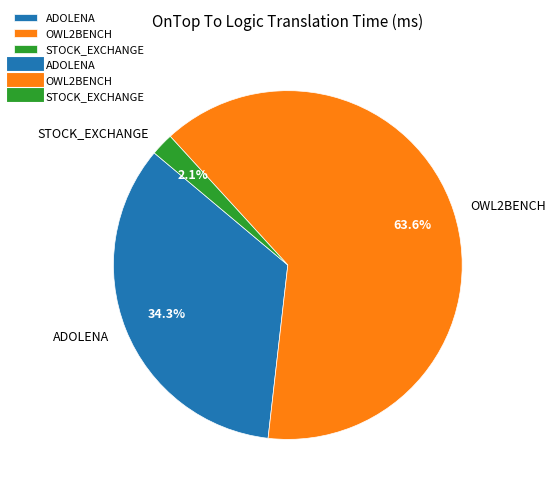

Rank the categories by value from highest to lowest.

OWL2BENCH, ADOLENA, STOCK_EXCHANGE